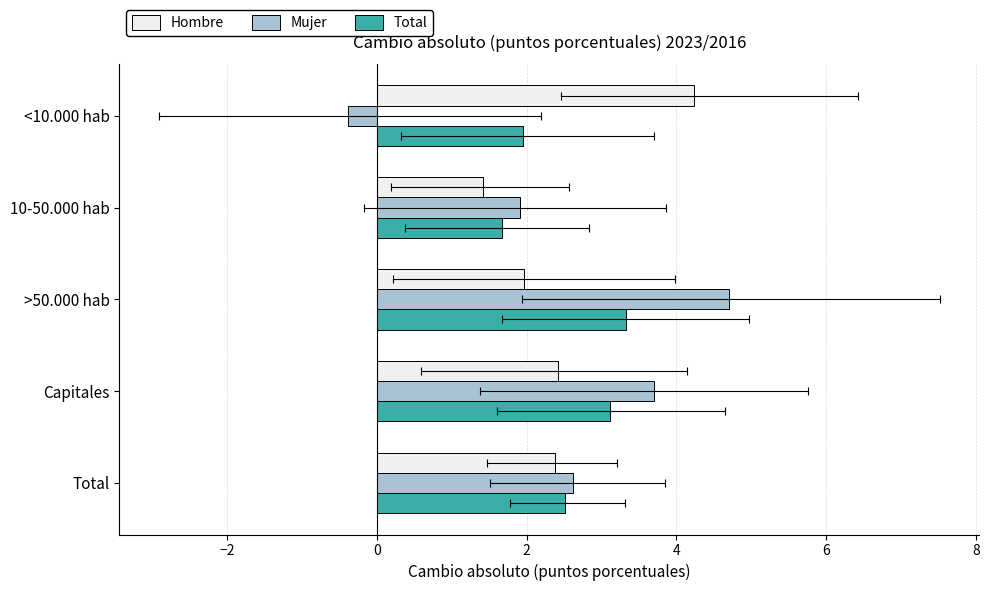

What position from the right is 4?

1